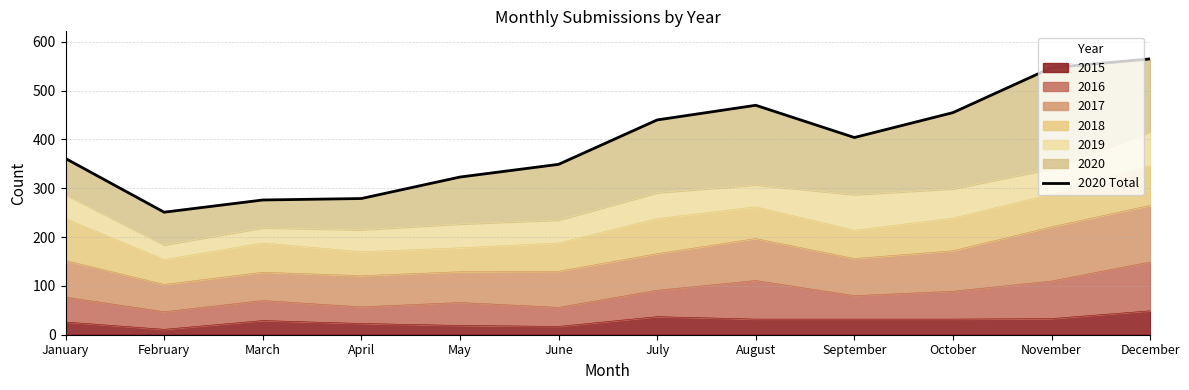

Where is the data nearest to the value 408?

September